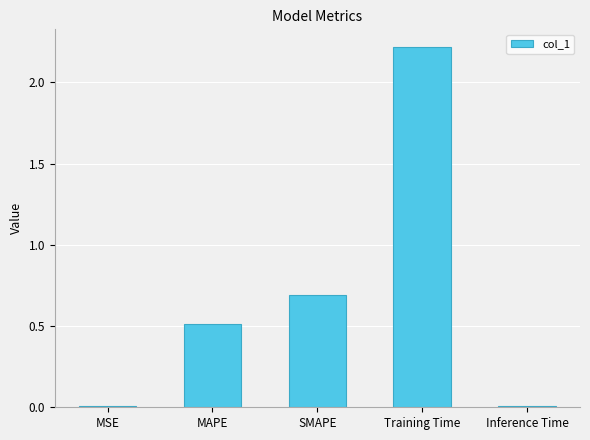

What value does the data have at MAPE?

0.5